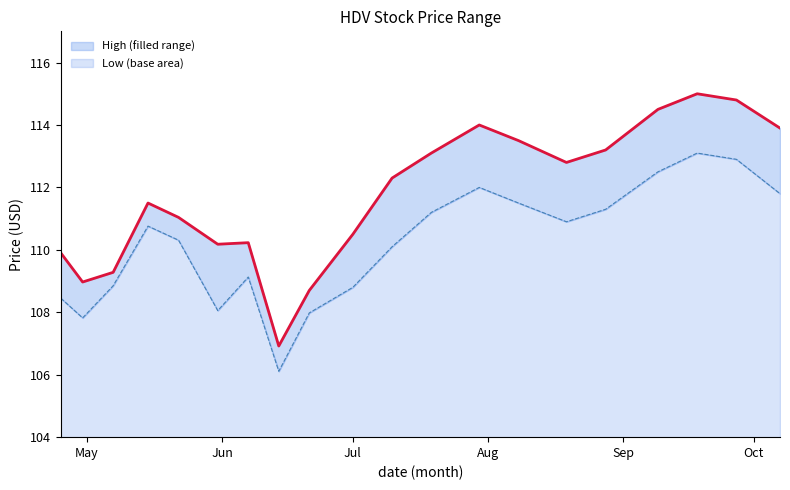

Which label corresponds to the smallest value in the chart?

2024-06-14